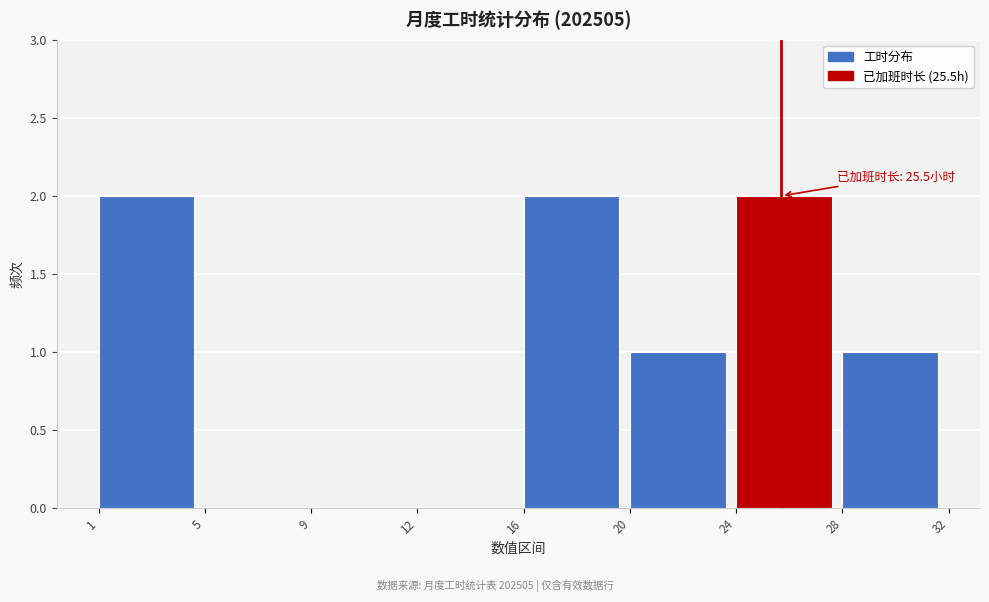

Reading left to right, list all the values displayed in this chart.

1=2	5=0	9=0	12=0	16=2	20=1	24=2	28=1